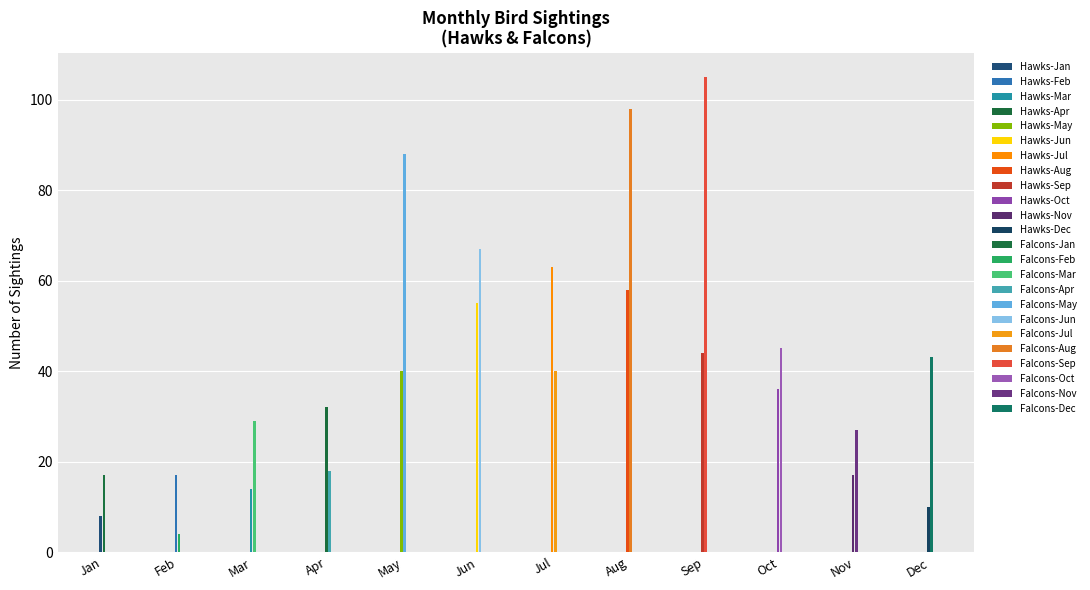

Reading left to right, list all the values displayed in this chart.

Hawks: Jan=8	Feb=17	Mar=14	Apr=32	May=40	Jun=55	Jul=63	Aug=58	Sep=44	Oct=36	Nov=17	Dec=10
Falcons: Jan=17	Feb=4	Mar=29	Apr=18	May=88	Jun=67	Jul=40	Aug=98	Sep=105	Oct=45	Nov=27	Dec=43